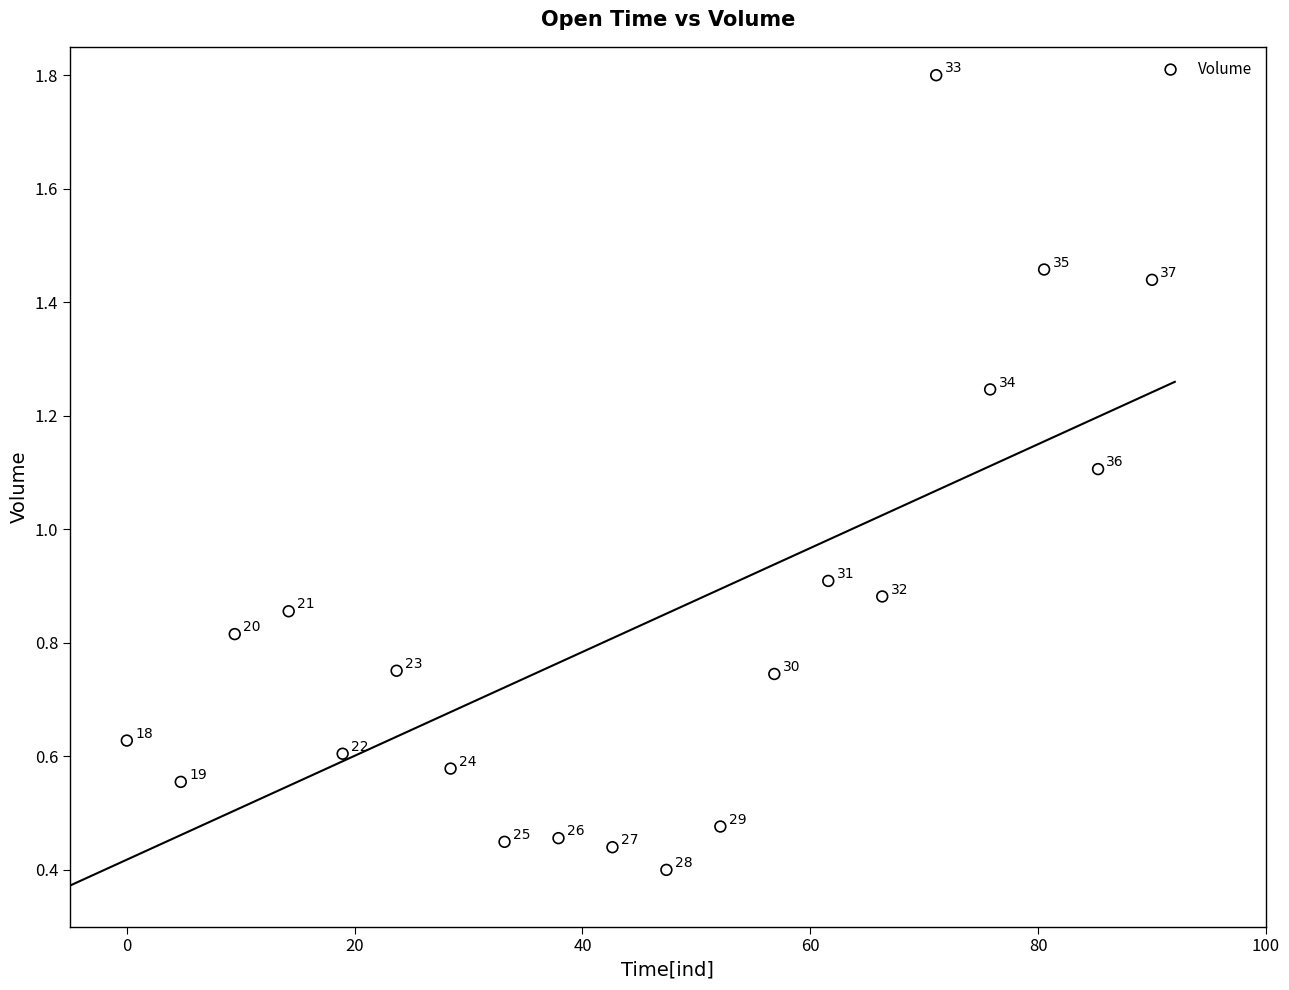

What is the range of X values (max minus min)?

90.0